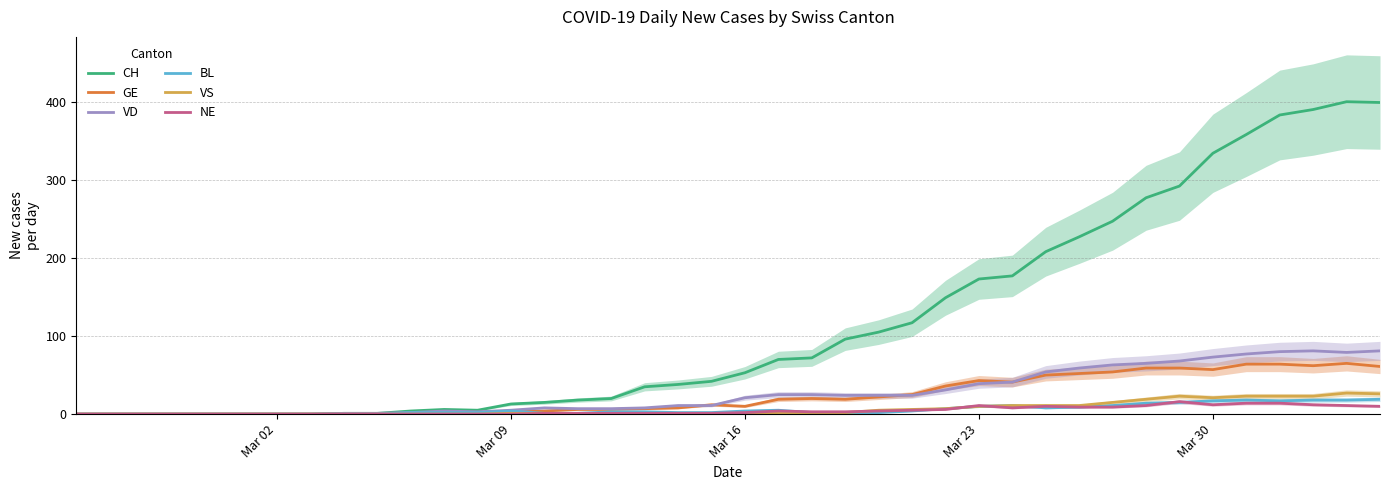

Is it true that BL equals 4 at Mar 16?

True